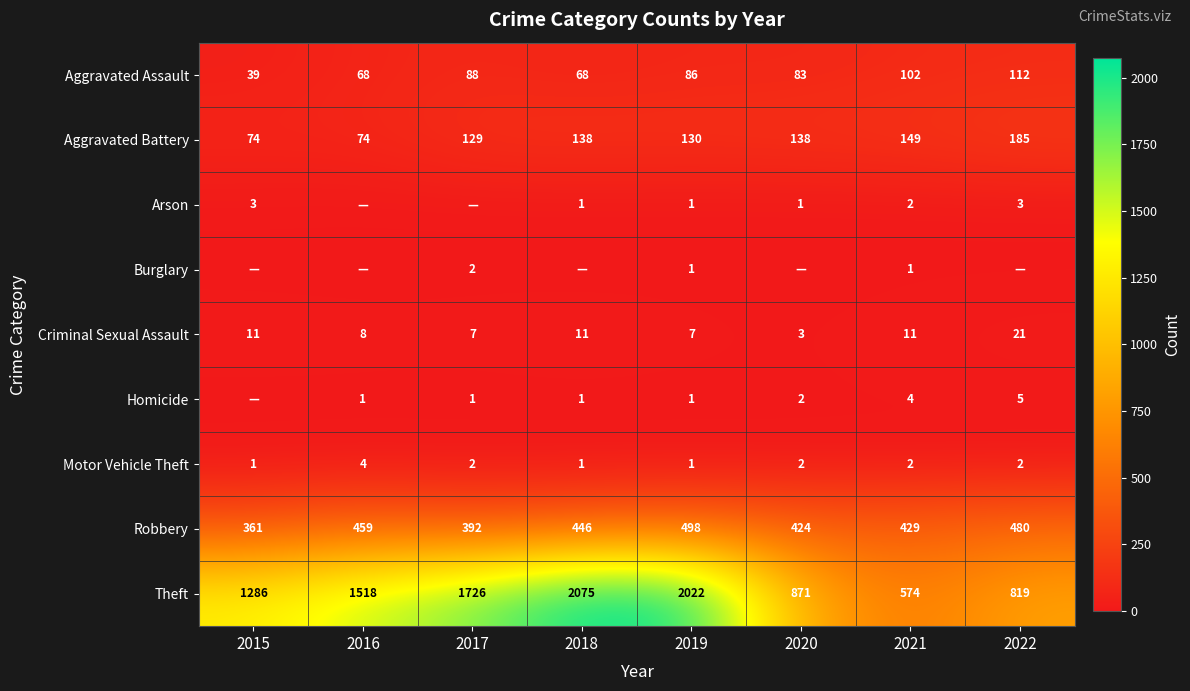

True or false: Arson has a value of 1 at 2019.

True